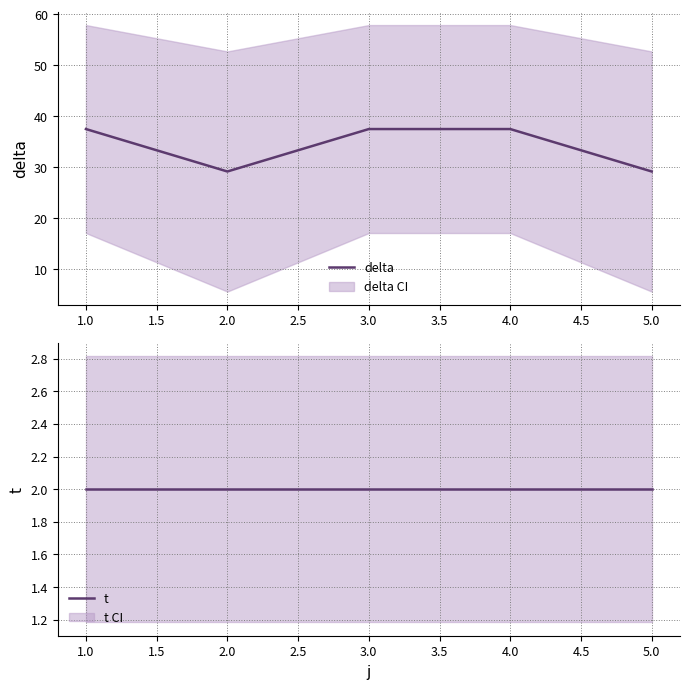

How many data points in delta are above 37?

3